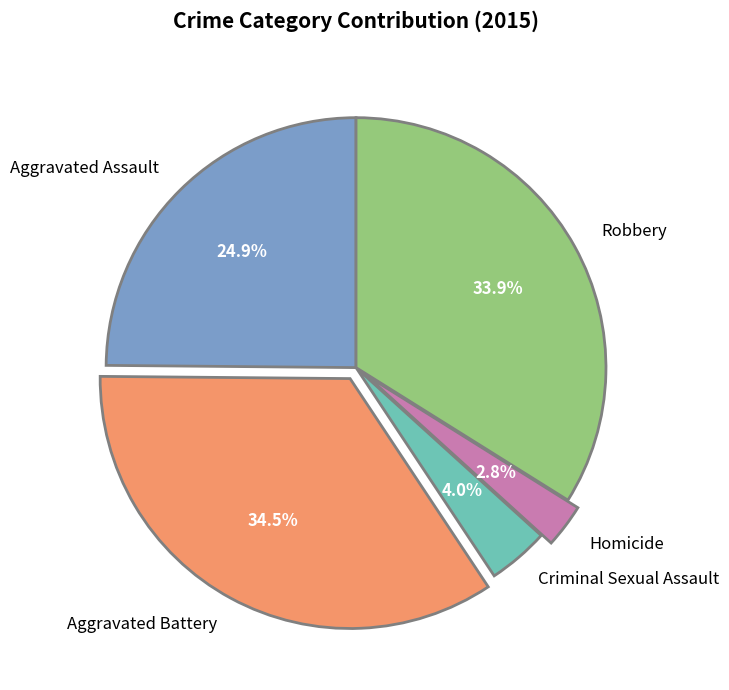

Which category has the smallest portion of the pie?

Homicide